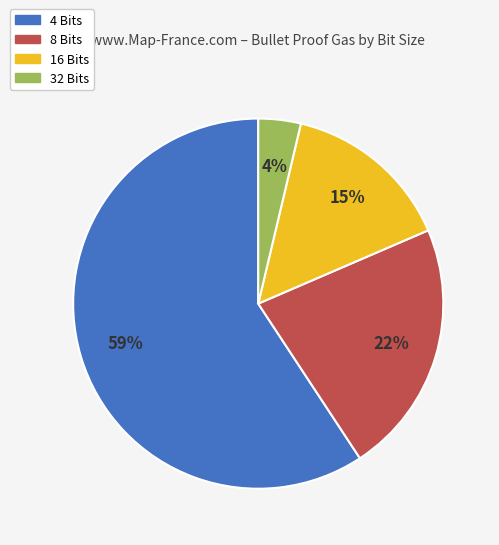

To the nearest percent, what portion does 16 Bits represent?

15%